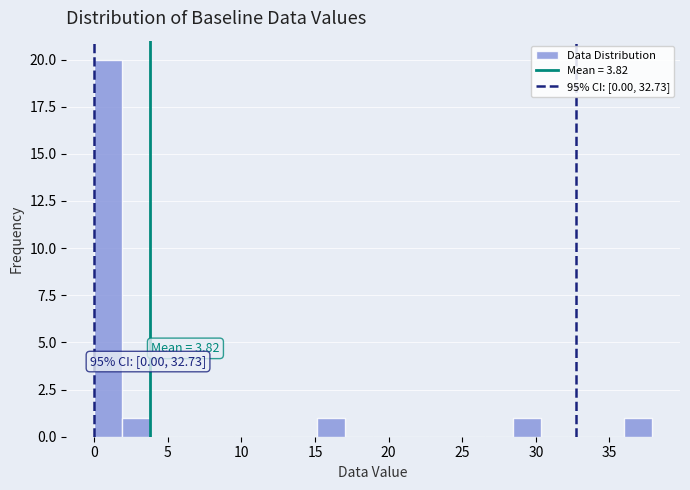

Around what value on the x-axis is the tallest bar? Give the approximate position of its centre, as read against the axis.

1.0